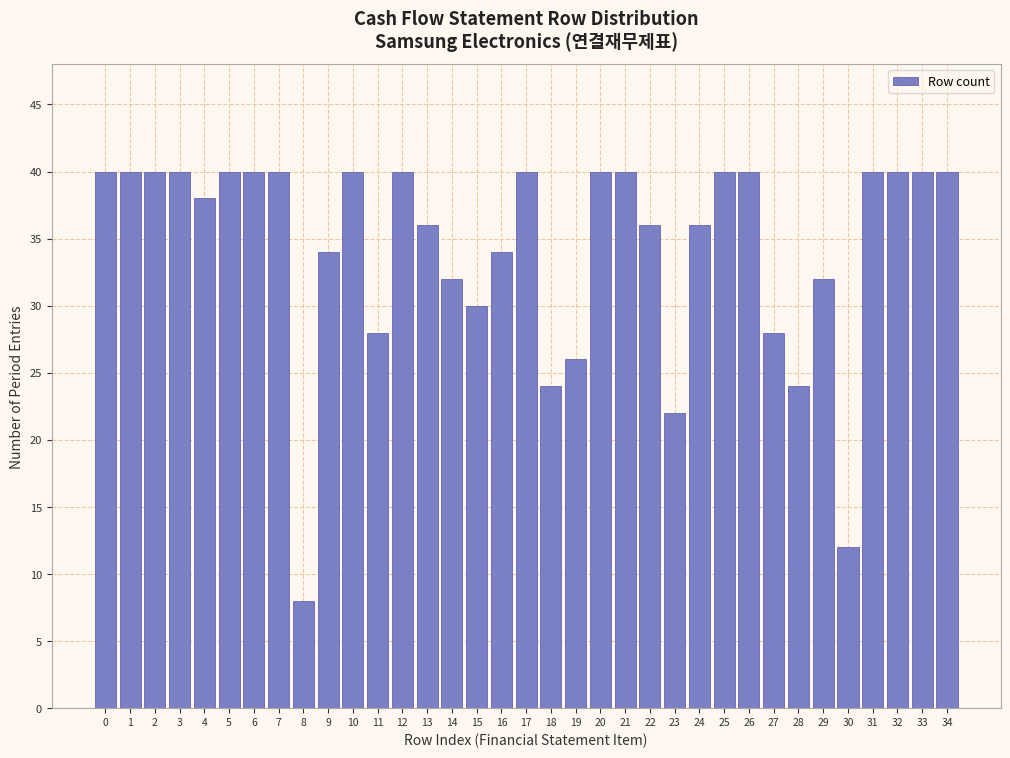

What value does the data have at 2, to the nearest 5?

40